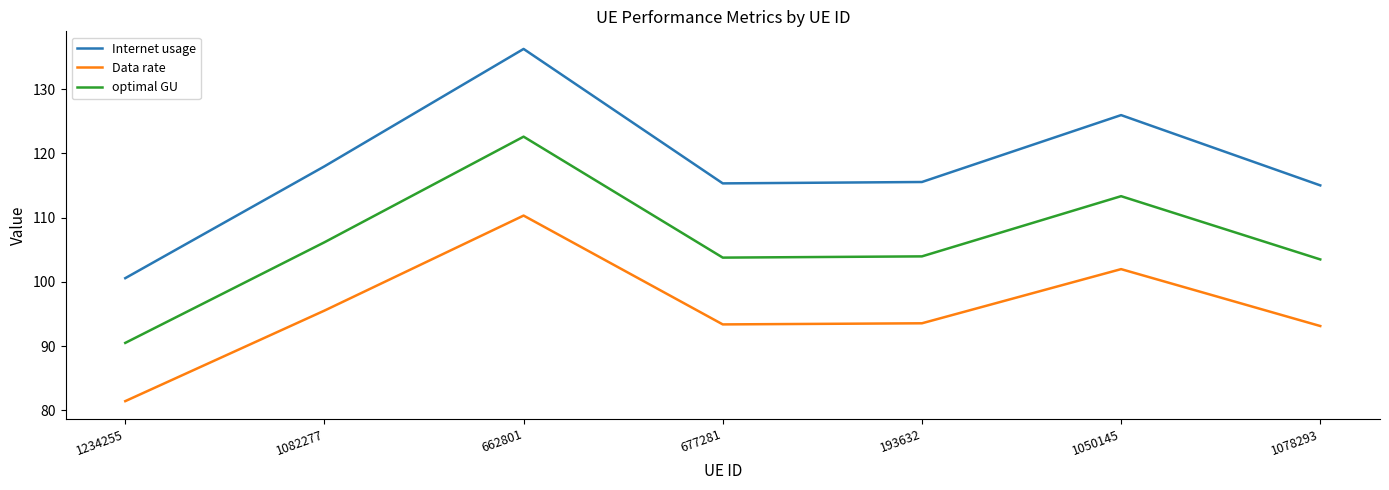

List the series in order of their overall mean, lowest first.

Data rate, optimal GU, Internet usage